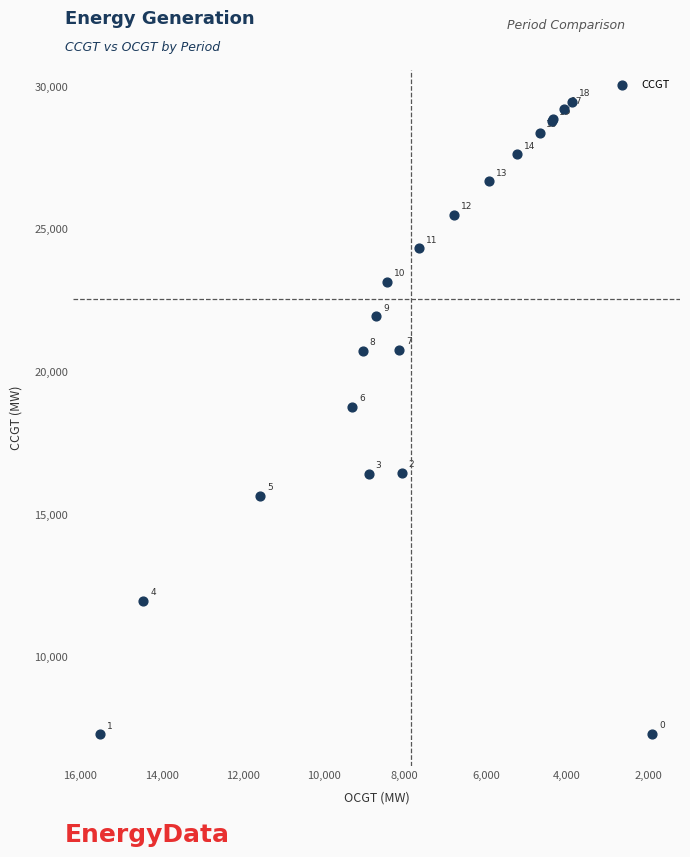

What Y value in the scatter plot is closest to 18386?

18773